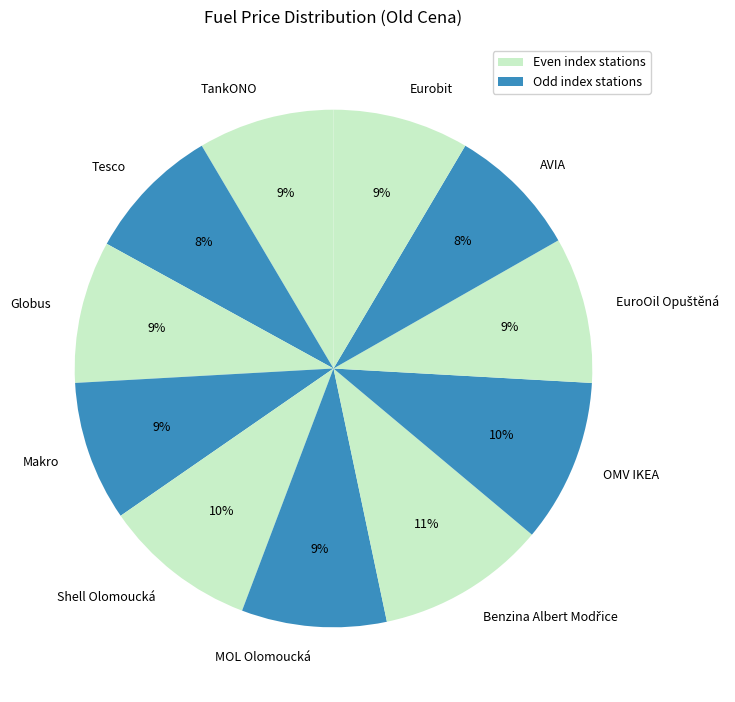

Between MOL Olomoucká and Tesco, which is larger?

MOL Olomoucká